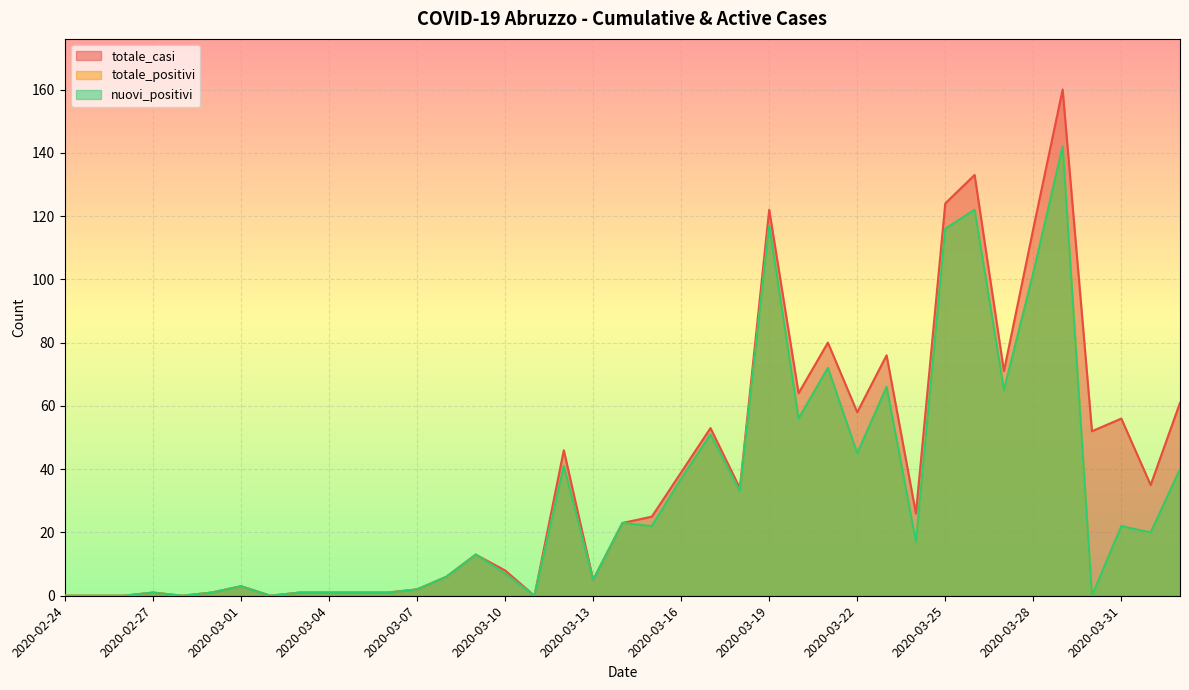

Reading right to left, extract all data points from this chart.

totale_casi: 2020-04-02=61	2020-04-01=35	2020-03-31=56	2020-03-30=52	2020-03-29=160	2020-03-28=116	2020-03-27=71	2020-03-26=133	2020-03-25=124	2020-03-24=26	2020-03-23=76	2020-03-22=58	2020-03-21=80	2020-03-20=64	2020-03-19=122	2020-03-18=34	2020-03-17=53	2020-03-16=39	2020-03-15=25	2020-03-14=23	2020-03-13=5	2020-03-12=46	2020-03-11=0	2020-03-10=8	2020-03-09=13	2020-03-08=6	2020-03-07=2	2020-03-06=1	2020-03-05=1	2020-03-04=1	2020-03-03=1	2020-03-02=0	2020-03-01=3	2020-02-29=1	2020-02-28=0	2020-02-27=1	2020-02-26=0	2020-02-25=0	2020-02-24=0
totale_positivi: 2020-04-02=40	2020-04-01=20	2020-03-31=22	2020-03-30=0	2020-03-29=142	2020-03-28=102	2020-03-27=65	2020-03-26=122	2020-03-25=116	2020-03-24=17	2020-03-23=66	2020-03-22=45	2020-03-21=72	2020-03-20=56	2020-03-19=117	2020-03-18=33	2020-03-17=51	2020-03-16=37	2020-03-15=22	2020-03-14=23	2020-03-13=5	2020-03-12=41	2020-03-11=0	2020-03-10=7	2020-03-09=13	2020-03-08=6	2020-03-07=2	2020-03-06=1	2020-03-05=1	2020-03-04=1	2020-03-03=1	2020-03-02=0	2020-03-01=3	2020-02-29=1	2020-02-28=0	2020-02-27=1	2020-02-26=0	2020-02-25=0	2020-02-24=0
nuovi_positivi: 2020-04-02=40	2020-04-01=20	2020-03-31=22	2020-03-30=0	2020-03-29=142	2020-03-28=102	2020-03-27=65	2020-03-26=122	2020-03-25=116	2020-03-24=17	2020-03-23=66	2020-03-22=45	2020-03-21=72	2020-03-20=56	2020-03-19=117	2020-03-18=33	2020-03-17=51	2020-03-16=37	2020-03-15=22	2020-03-14=23	2020-03-13=5	2020-03-12=41	2020-03-11=0	2020-03-10=7	2020-03-09=13	2020-03-08=6	2020-03-07=2	2020-03-06=1	2020-03-05=1	2020-03-04=1	2020-03-03=1	2020-03-02=0	2020-03-01=3	2020-02-29=1	2020-02-28=0	2020-02-27=1	2020-02-26=0	2020-02-25=0	2020-02-24=0